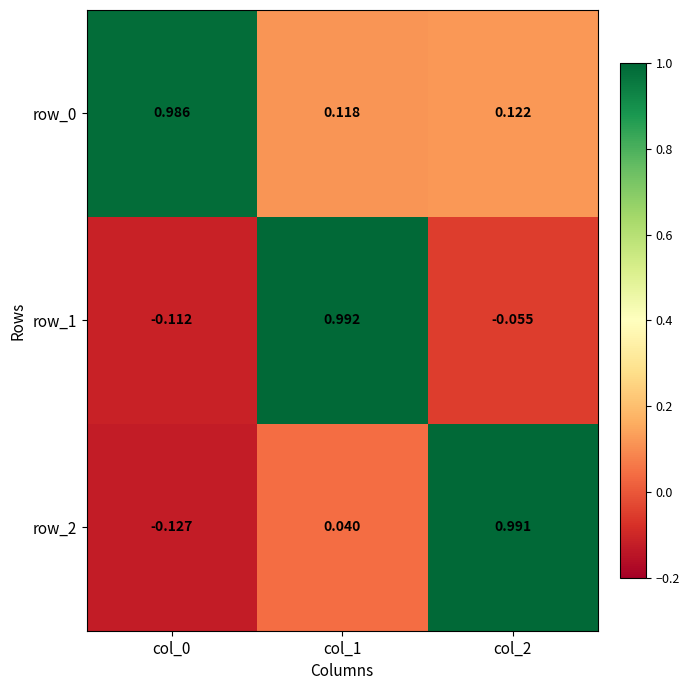

How many positive values does the row_2 series have?

2